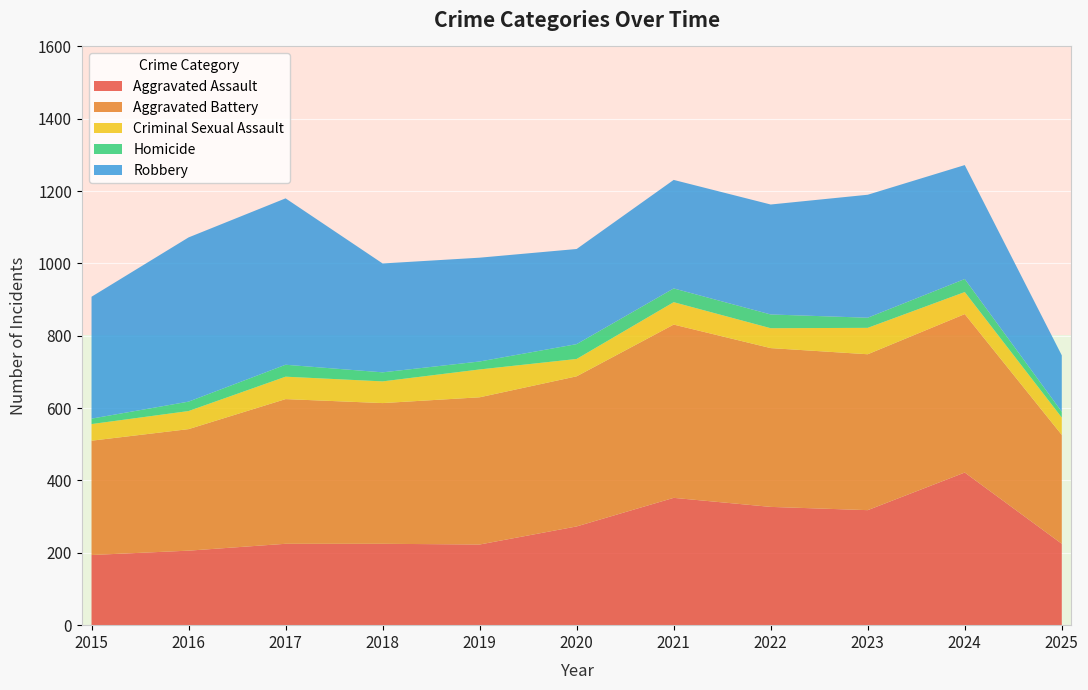

Reading left to right, list all the values displayed in this chart.

Aggravated Assault: 194	206	225	225	223	273	352	327	318	422	225
Aggravated Battery: 316	336	400	389	407	415	479	439	431	438	301
Criminal Sexual Assault: 46	50	62	60	77	48	62	55	73	61	48
Homicide: 15	26	33	25	22	41	38	38	28	36	16
Robbery: 337	454	460	301	287	263	300	304	340	315	156